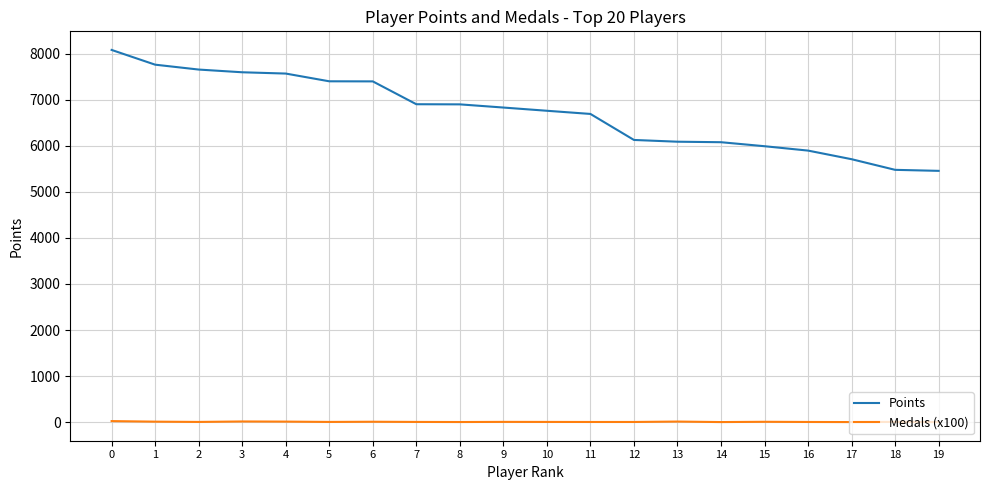

The value of Points at 7 is 6904. True or false?

True